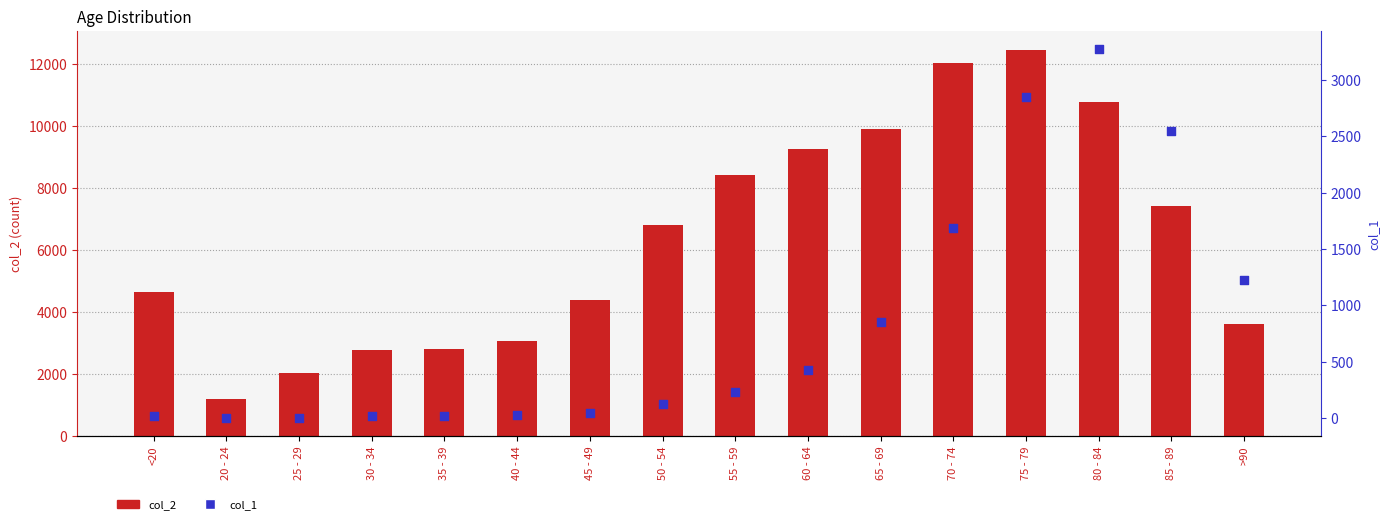

At which category is the sum across all series the highest?

75 - 79